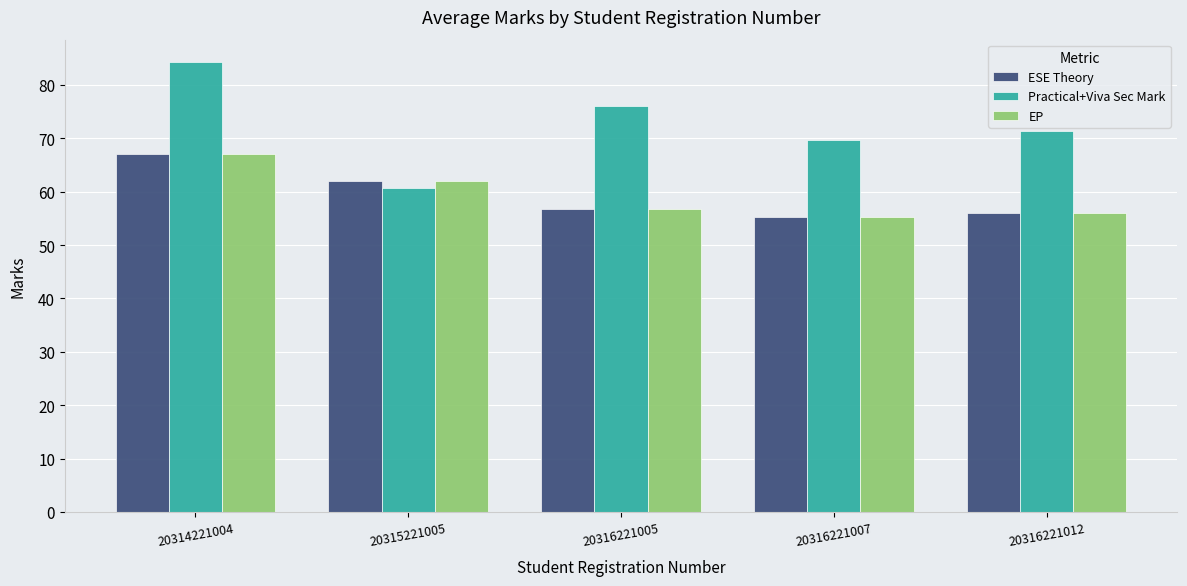

Are the bars horizontal?

No